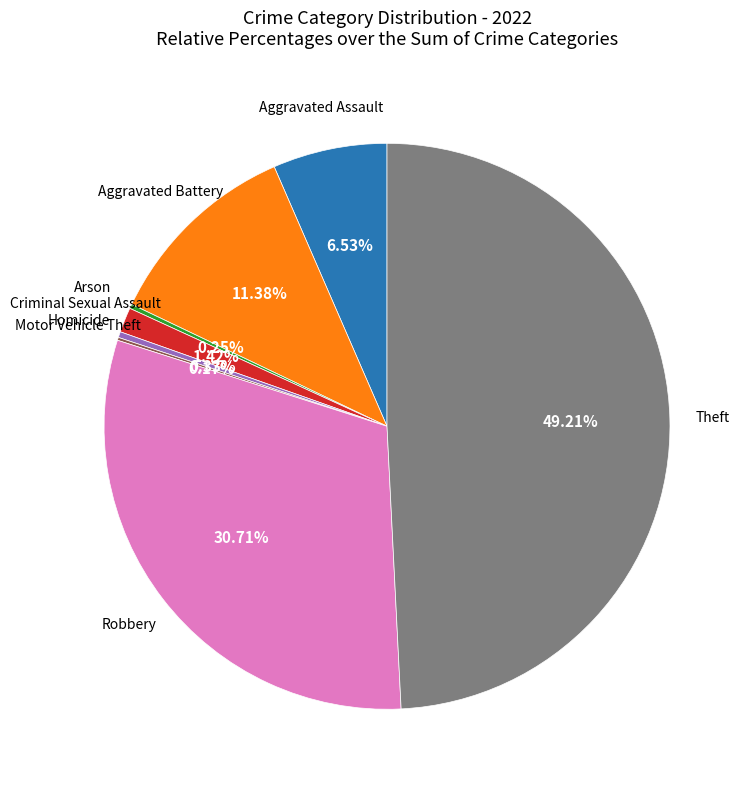

Is there a majority slice in this chart?

No